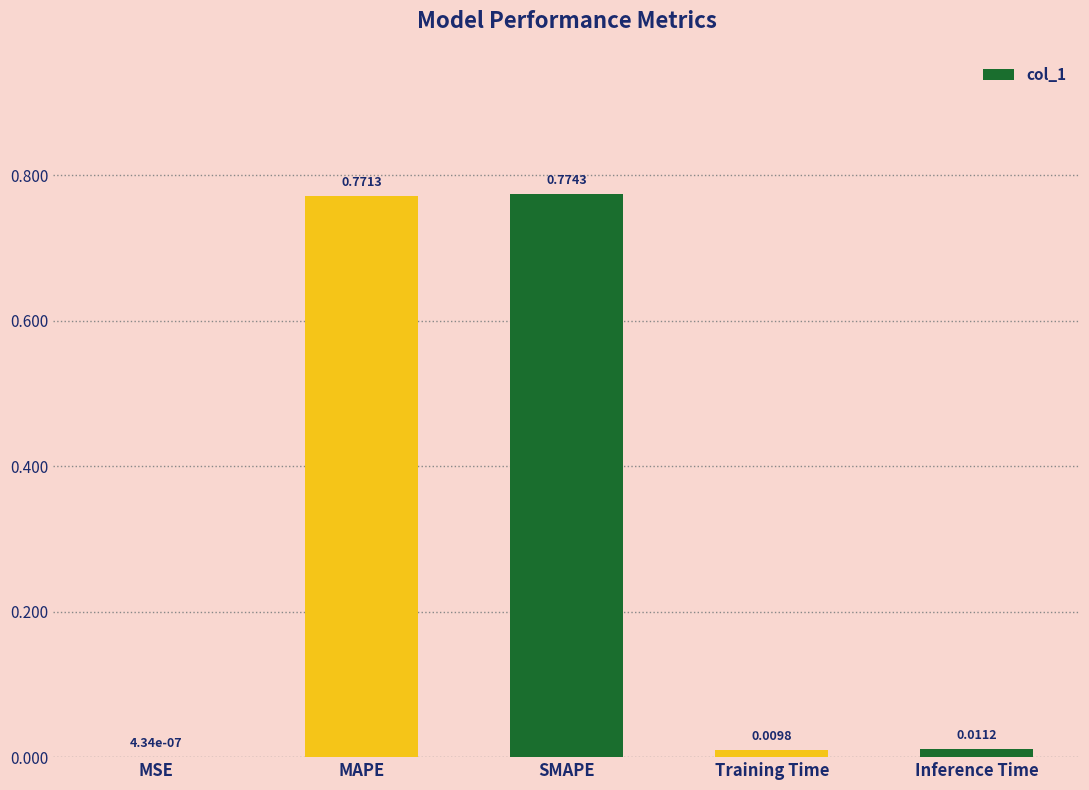

What is the change in value from MAPE to Training Time?

-0.8